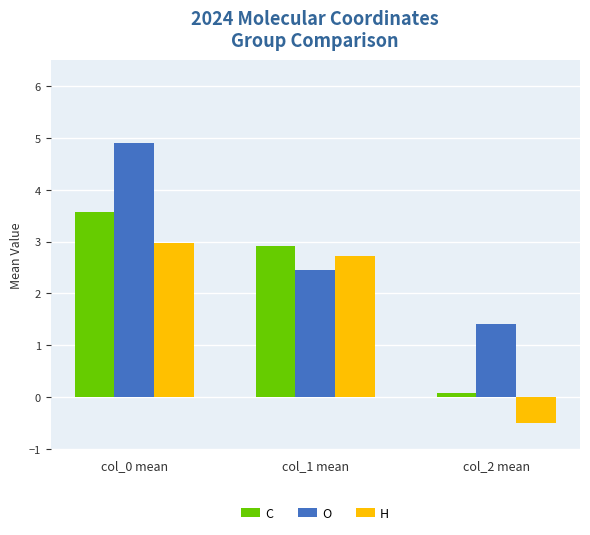

What is the highest value of the C series?

3.6